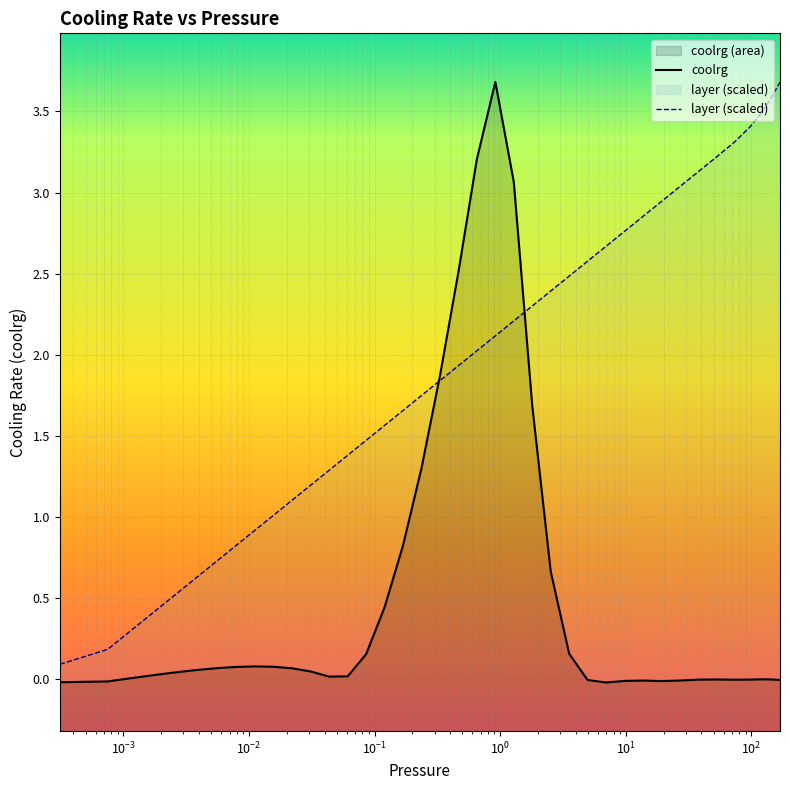

True or false: layer (scaled) has a value of 0.9 at 32.

False